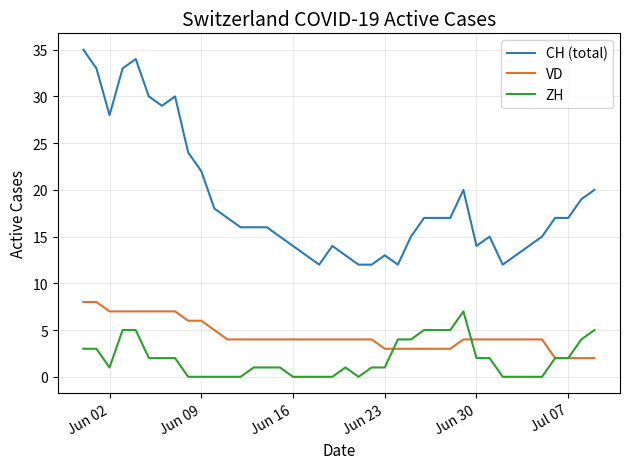

Which series has the largest total across all categories?

CH (total)